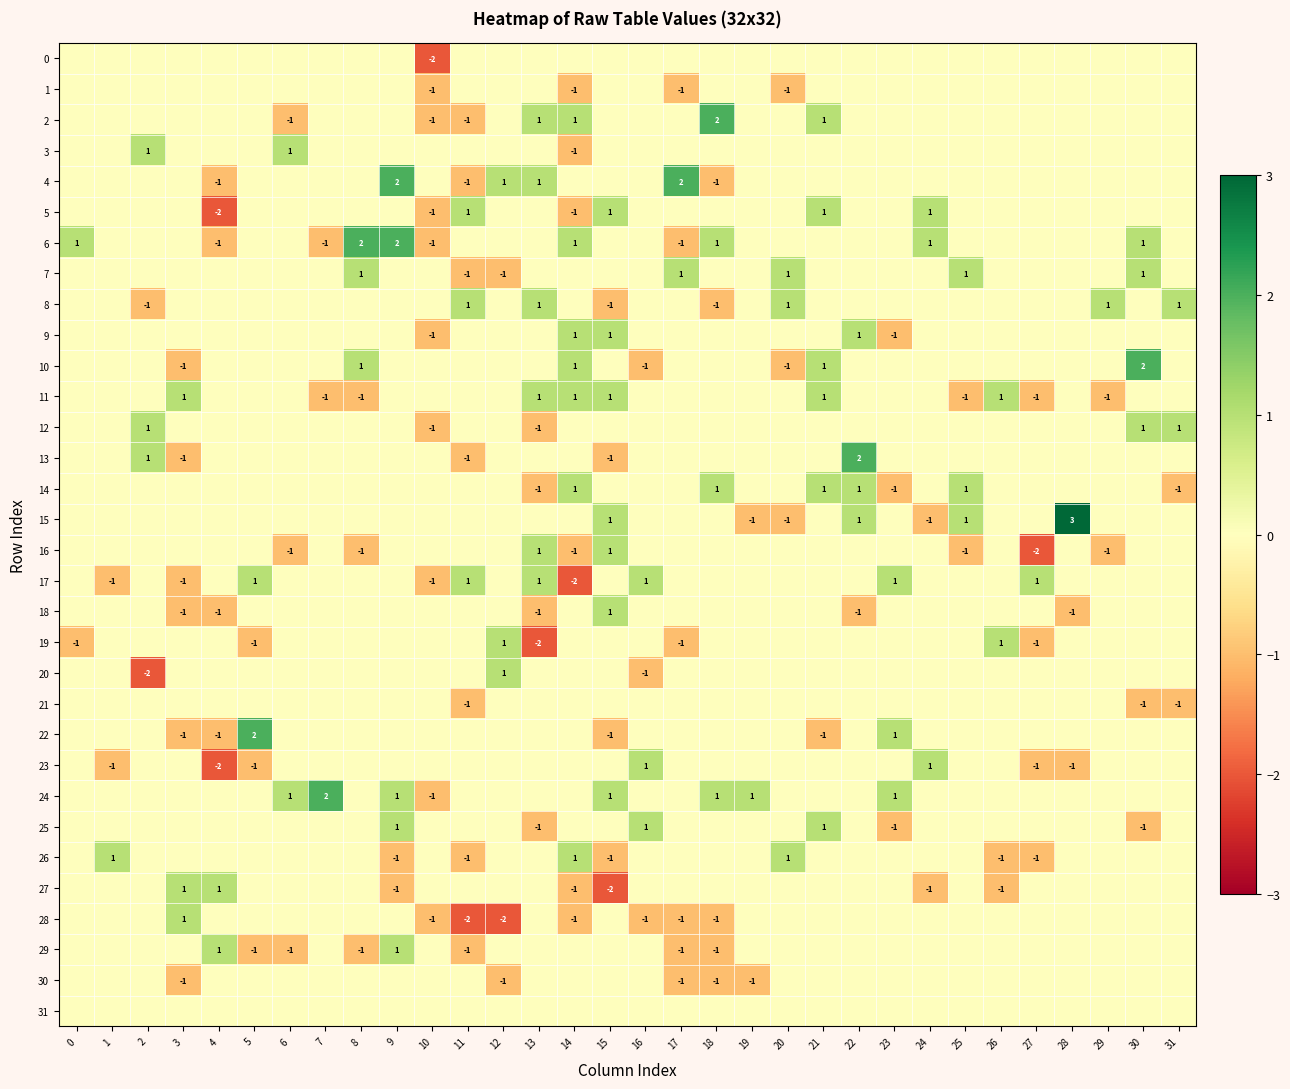

What is the spread (max minus min) of values at 19?

2